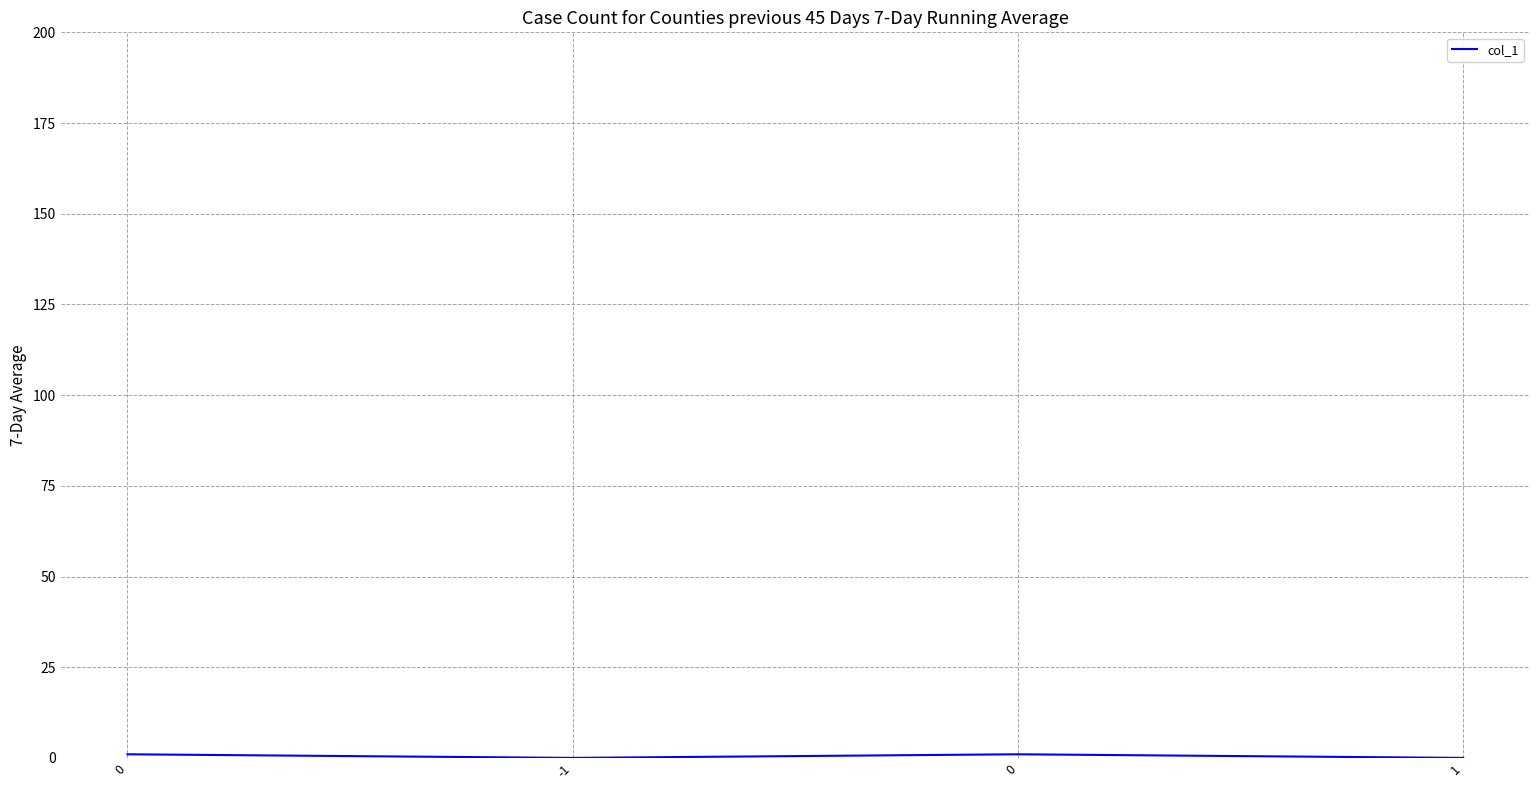

How many lines are shown in the chart?

1